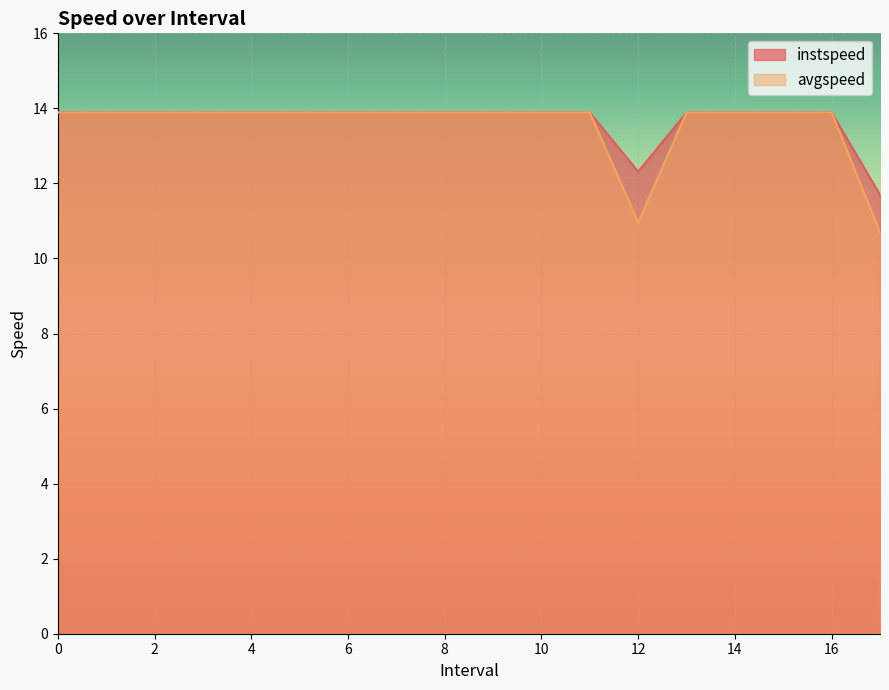

Which series changed the most between 5 and 6?

instspeed